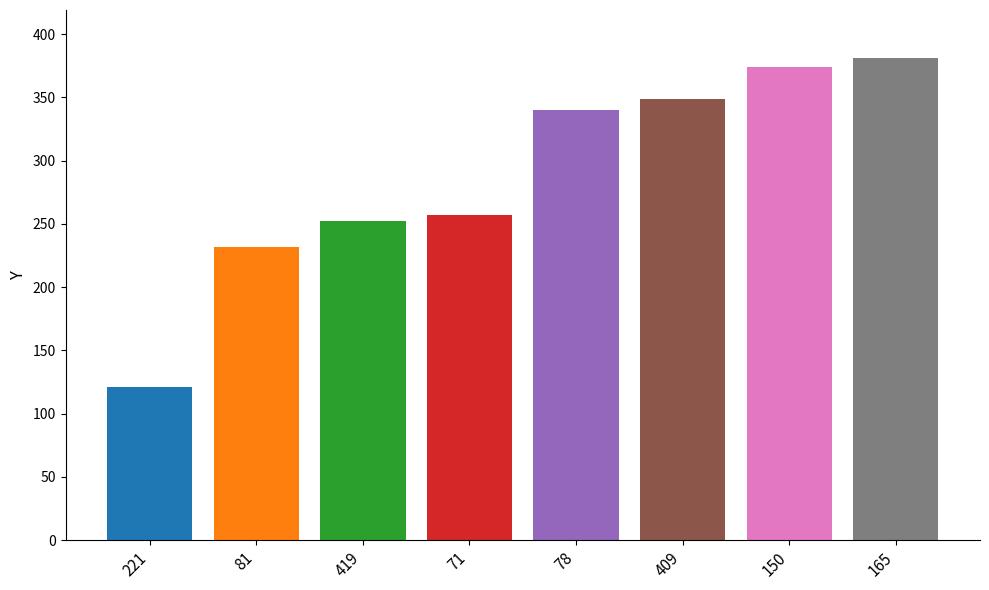

True or false: the data shows 252 at 419.

True